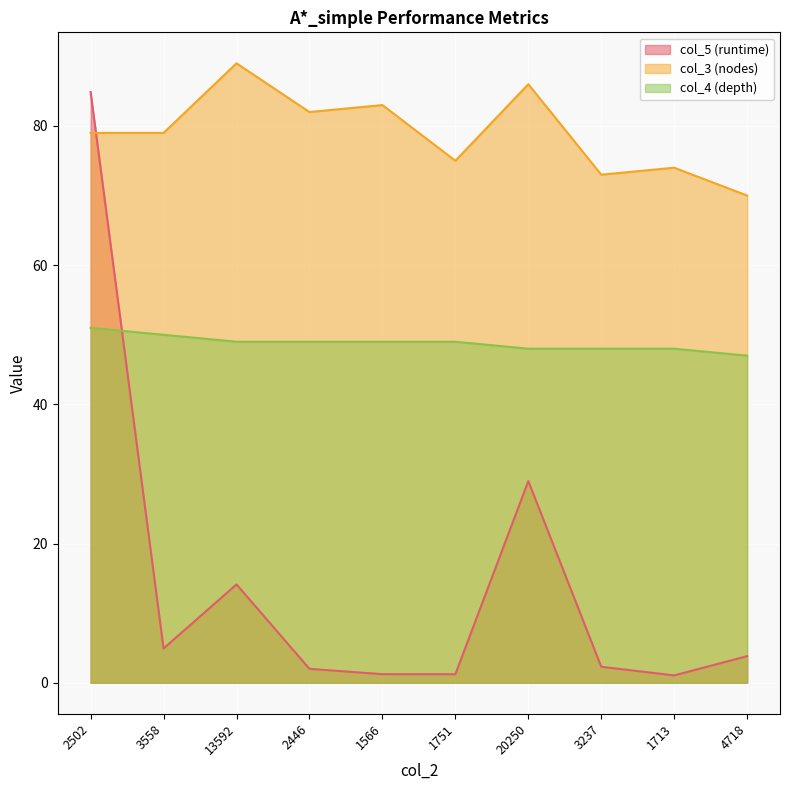

Which series has the largest total across all categories?

col_3 (nodes)